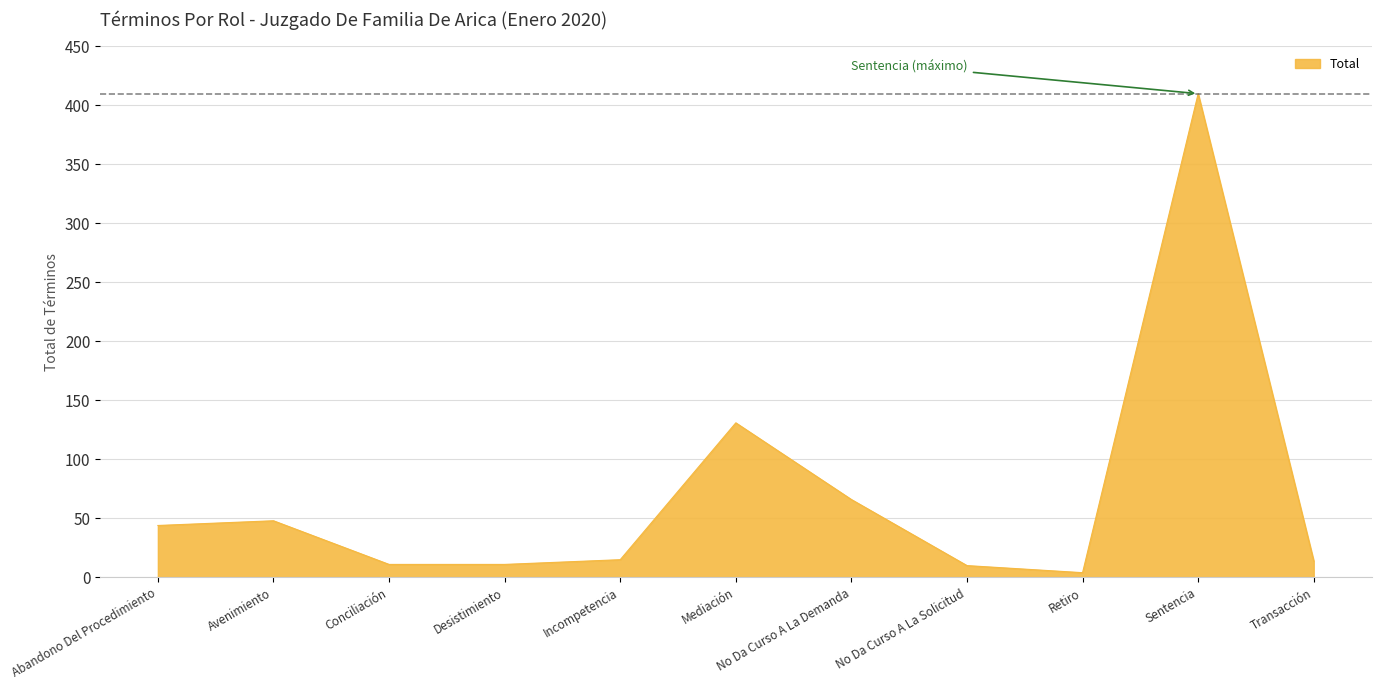

The value at Avenimiento is 84. True or false?

False